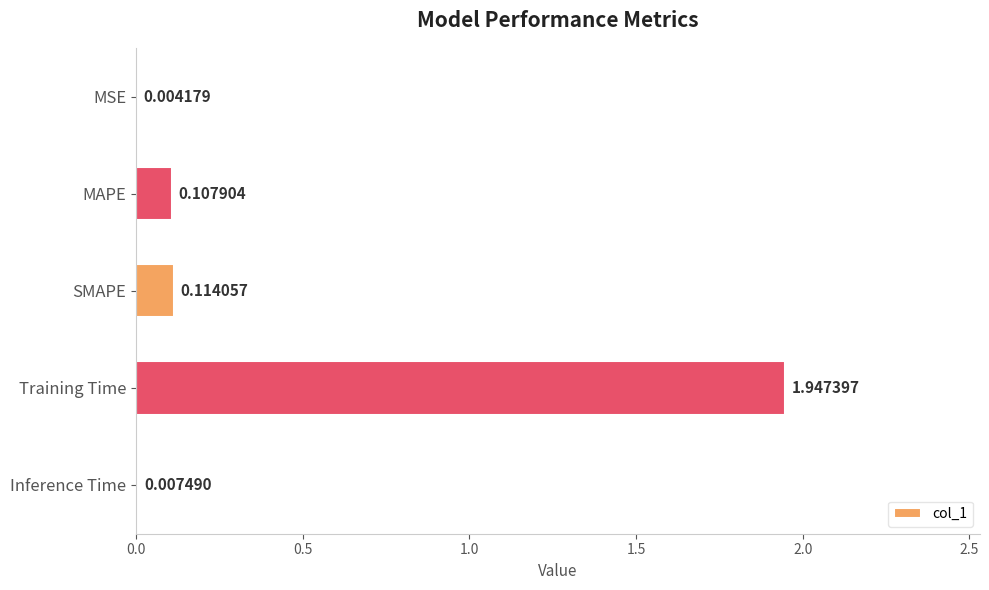

At which label is the value closest to 0?

MSE